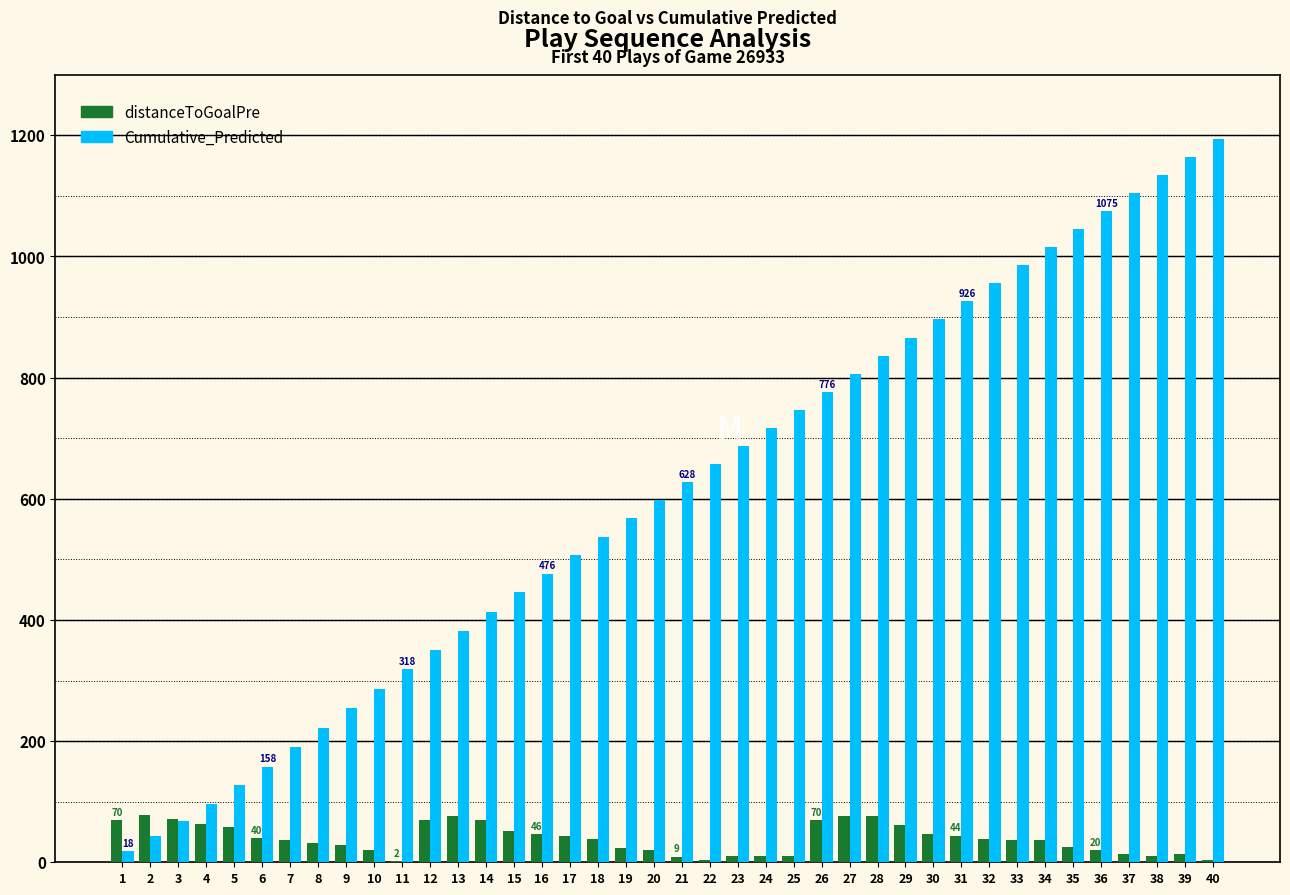

Is it true that distanceToGoalPre equals 38.0 at 32?

True